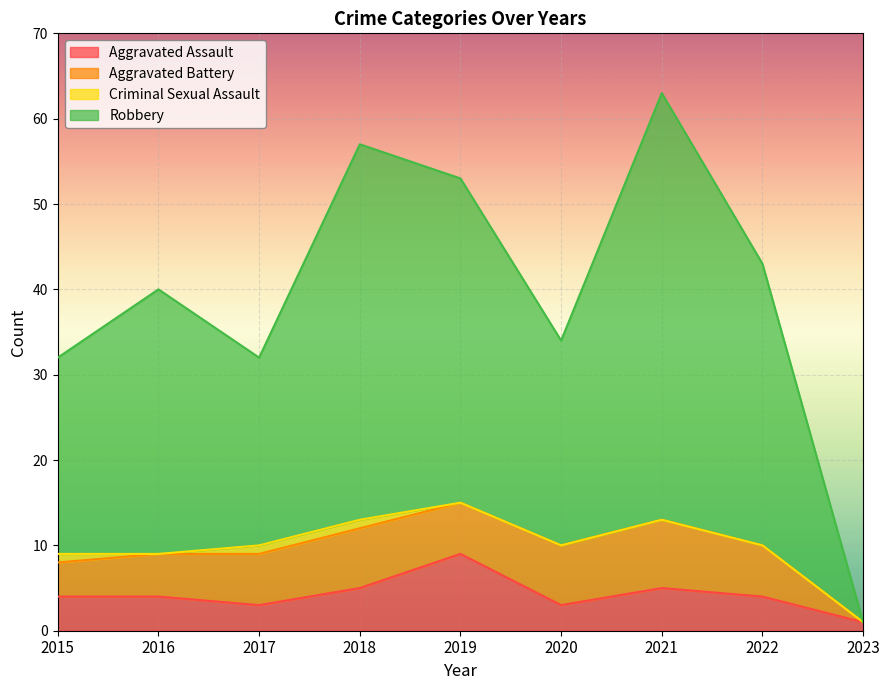

True or false: Robbery and Aggravated Assault intersect in this chart.

False